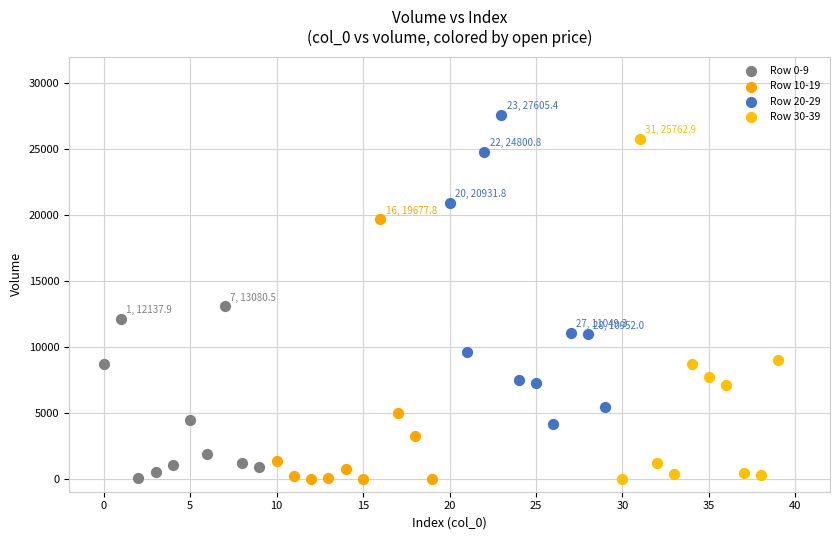

Which series has the largest Y range (max minus min)?

Row 30-39